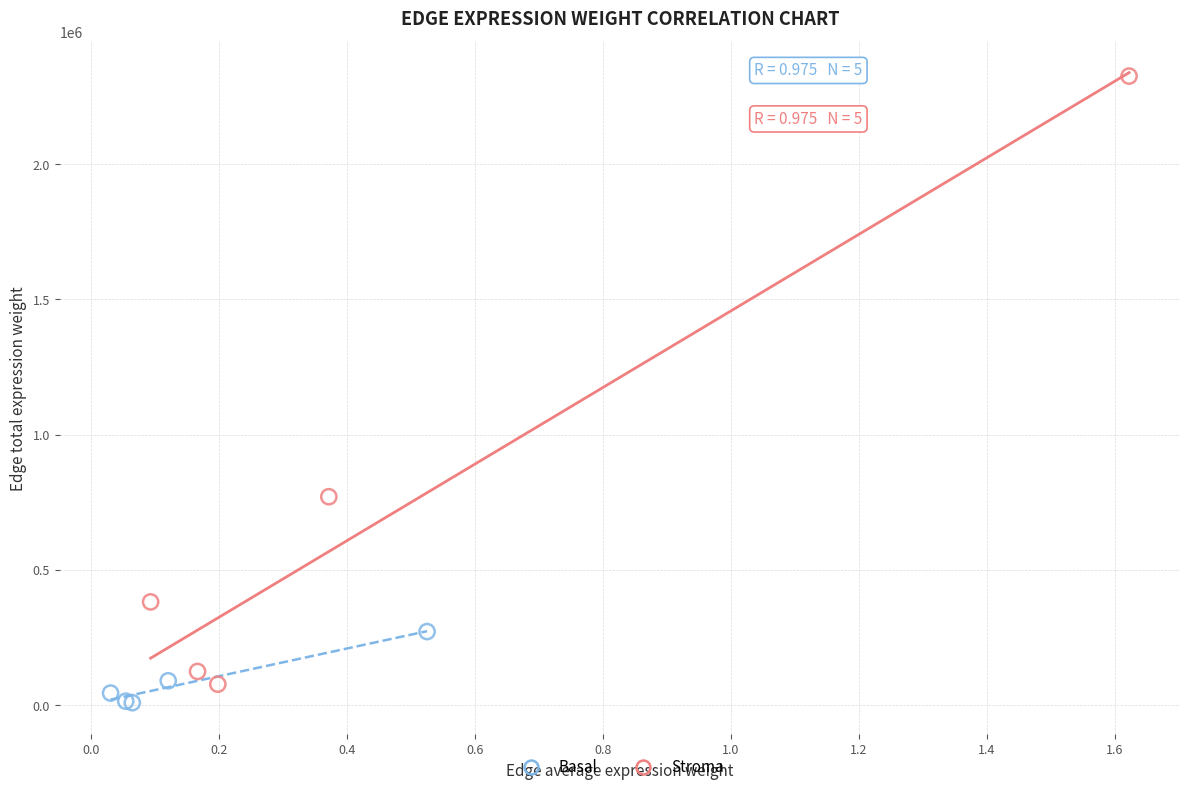

Which series has the widest spread of Y values?

Stroma